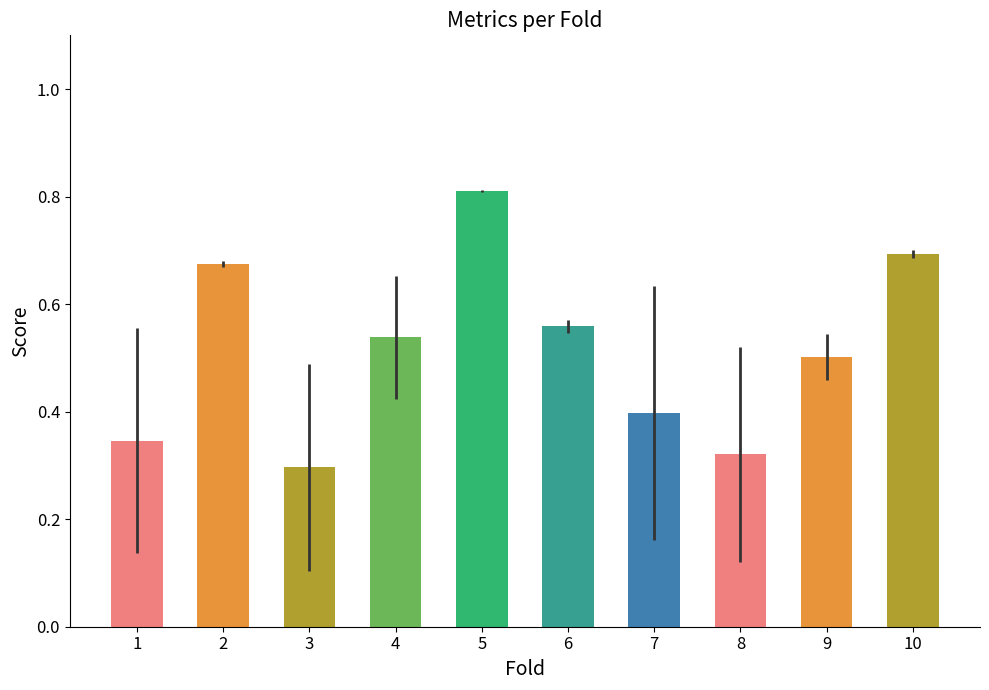

List the labels in order of value, smallest first.

3, 8, 1, 7, 9, 4, 6, 2, 10, 5